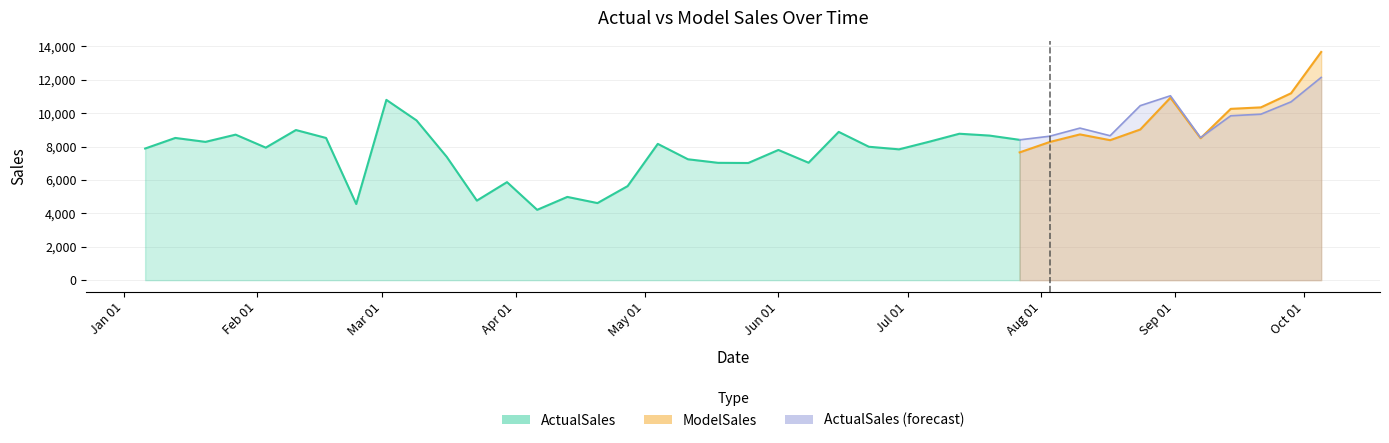

The ActualSales series shows 5630.0 at 16. True or false?

True